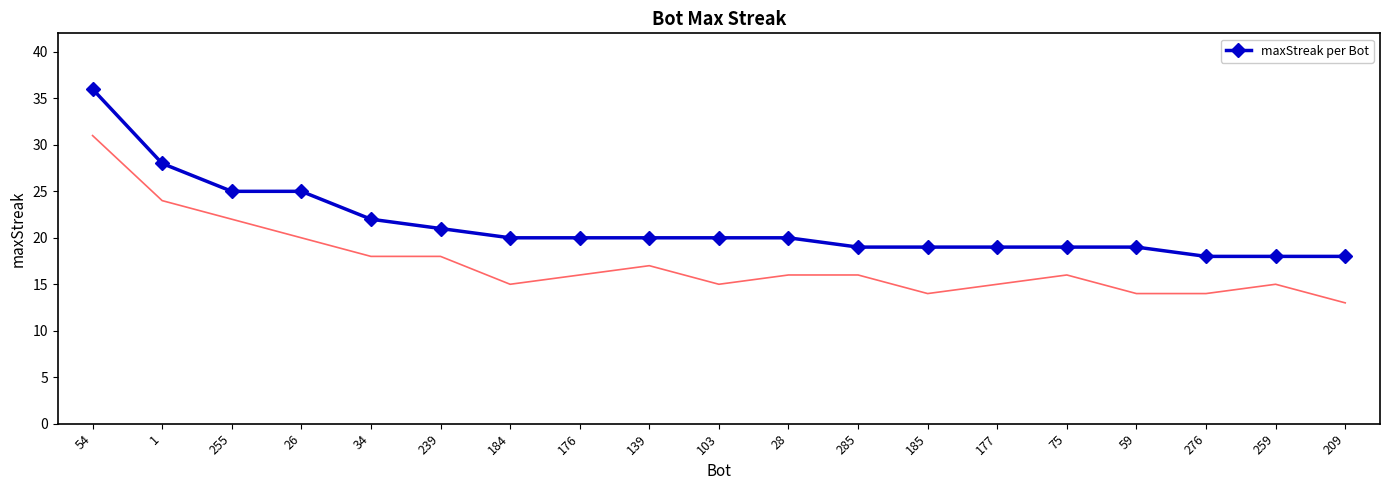

What is the difference between the maximum and minimum values?

18